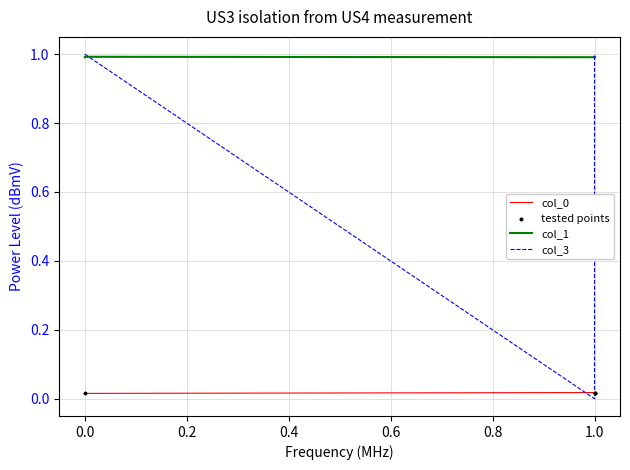

At how many categories does at least one series exceed 0?

6